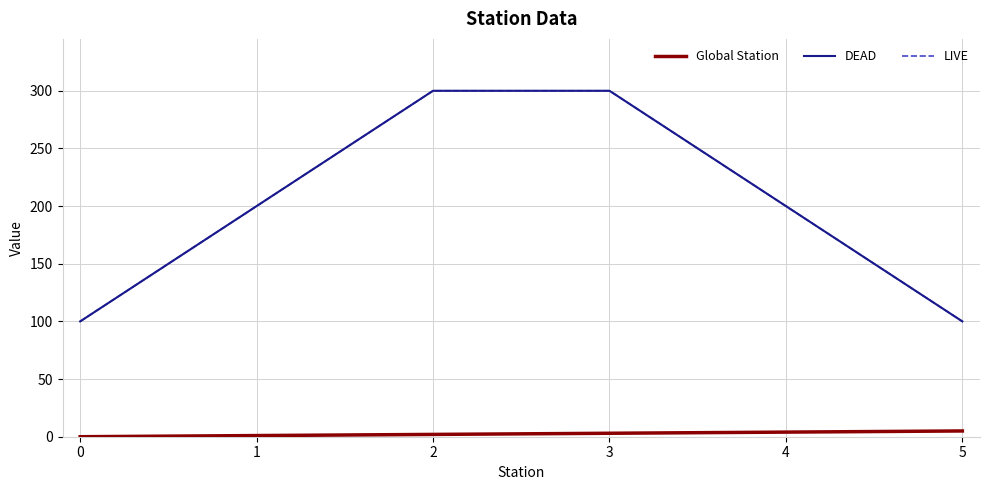

What is the average value of the LIVE series?

220